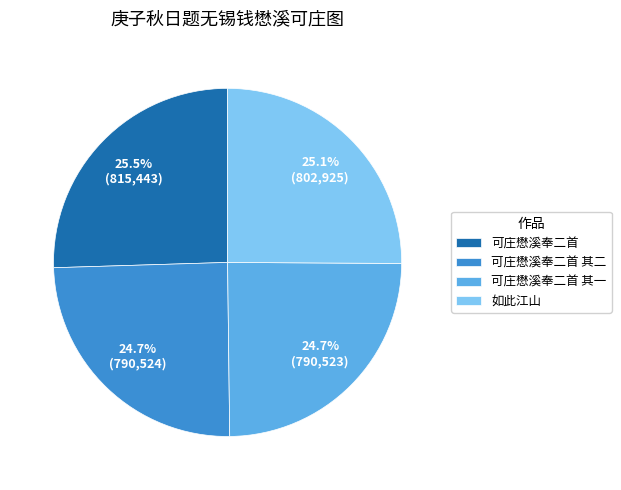

Does any single category account for the majority?

No